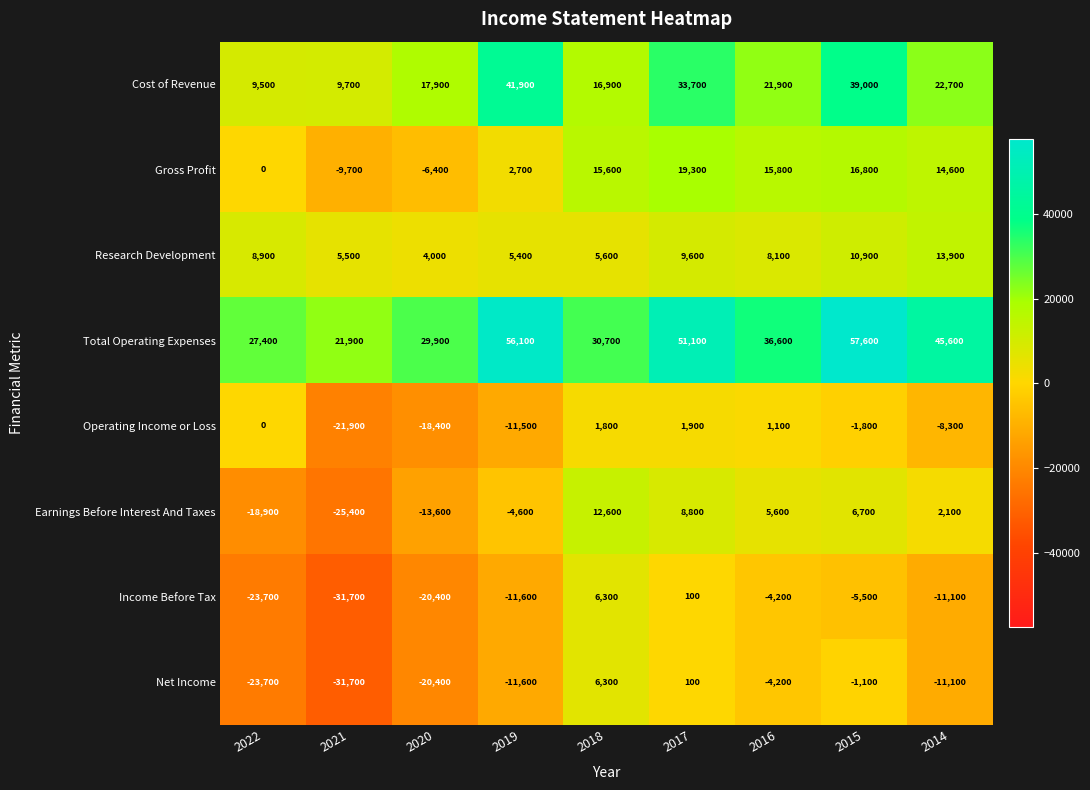

Rank the categories by Earnings Before Interest And Taxes value from lowest to highest.

2021, 2022, 2020, 2019, 2014, 2016, 2015, 2017, 2018